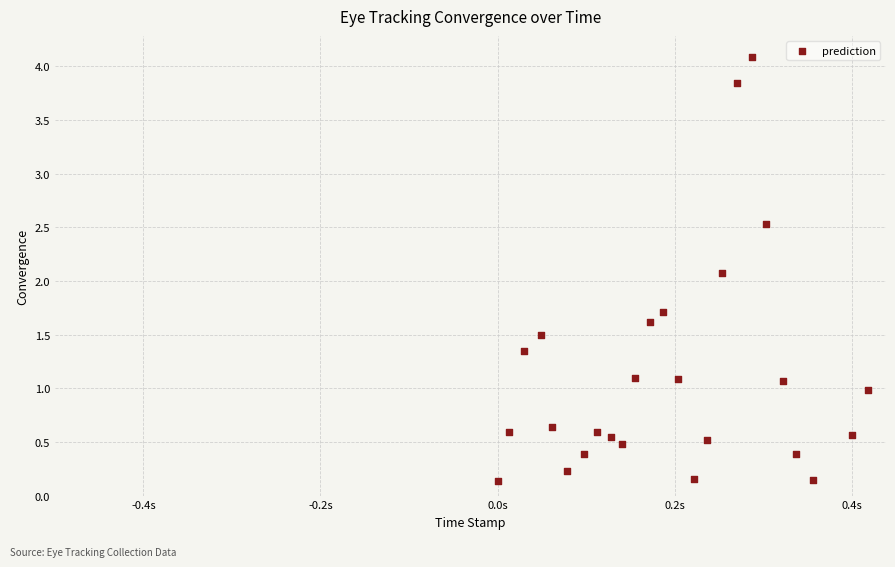

What Y value in the scatter plot is closest to 2?

2.1